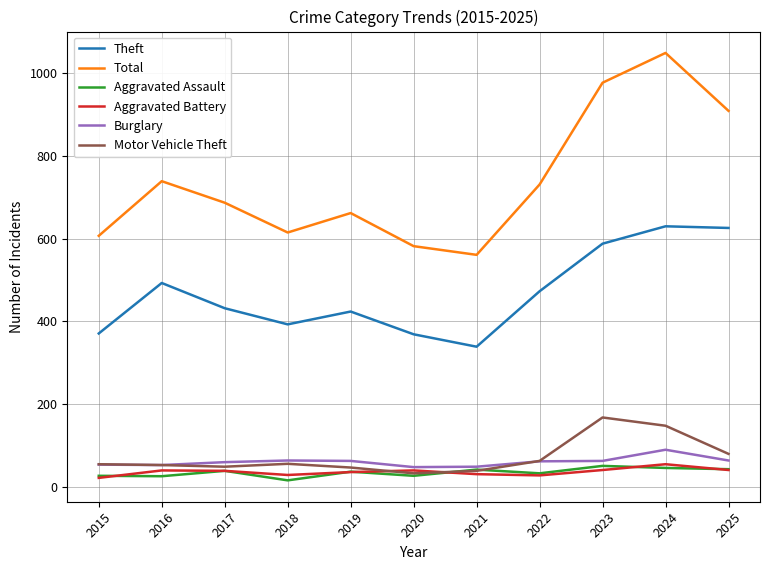

At which label does Total reach its peak?

2024